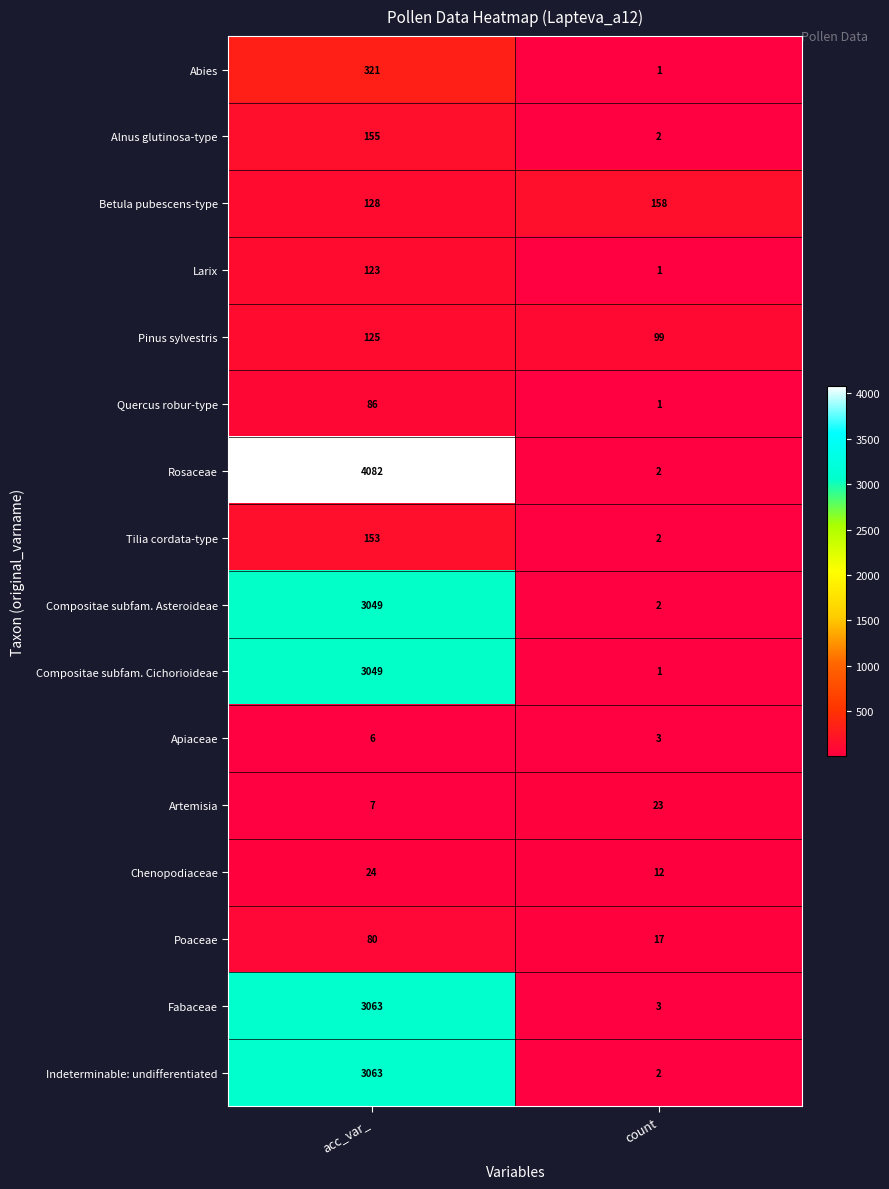

Rank the categories by Artemisia value from lowest to highest.

acc_var_, count